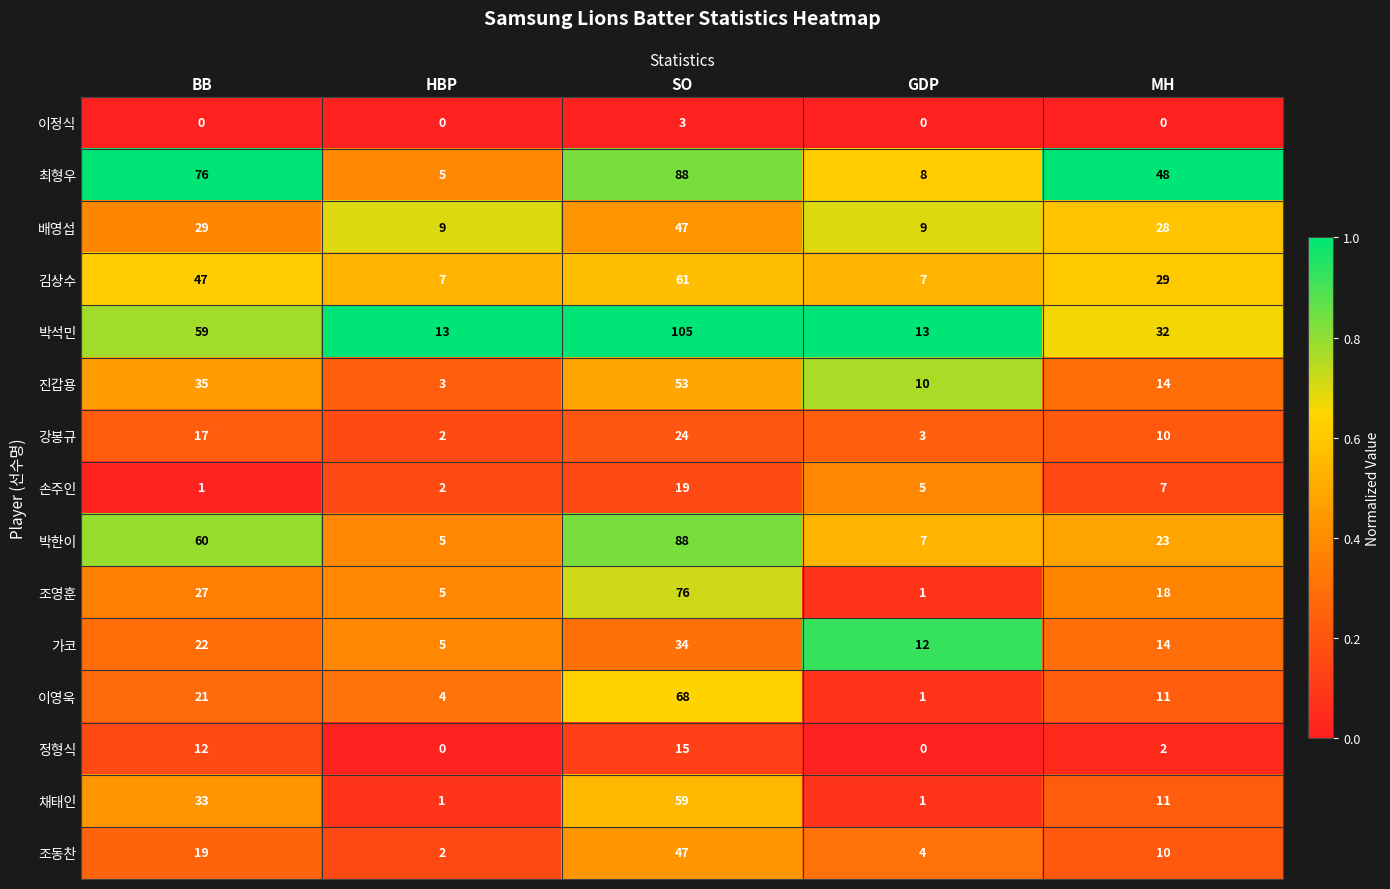

What is the sum of the 손주인 values at HBP and BB?

3